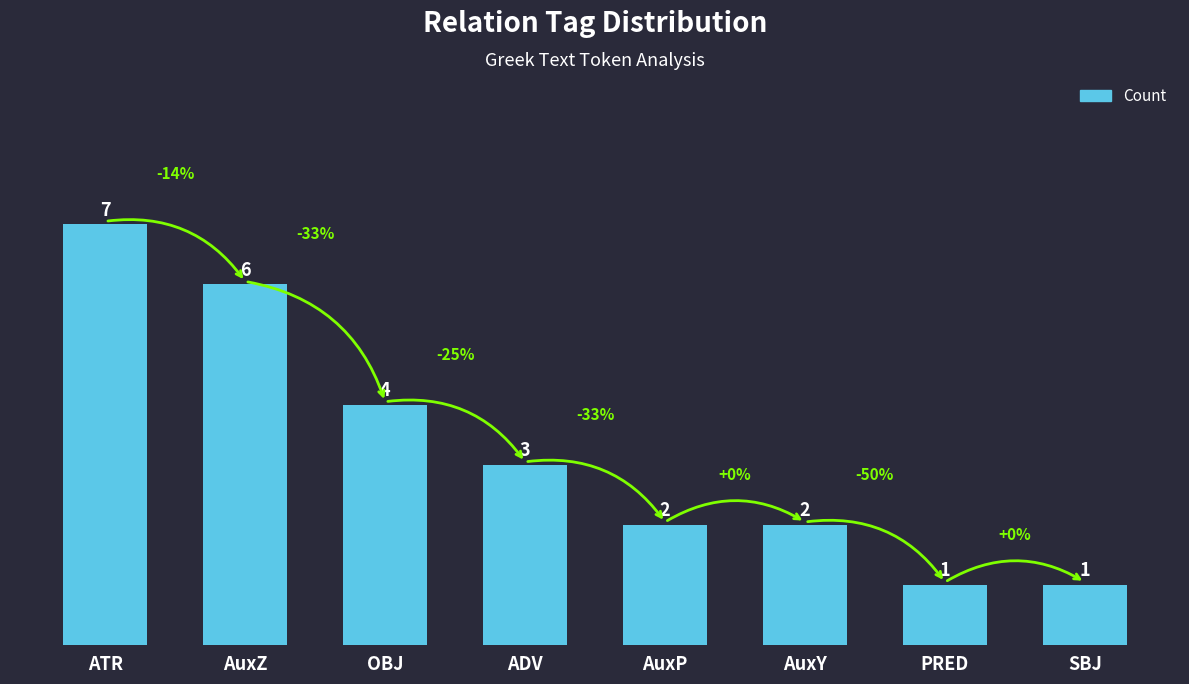

How many data points are less than 3?

4